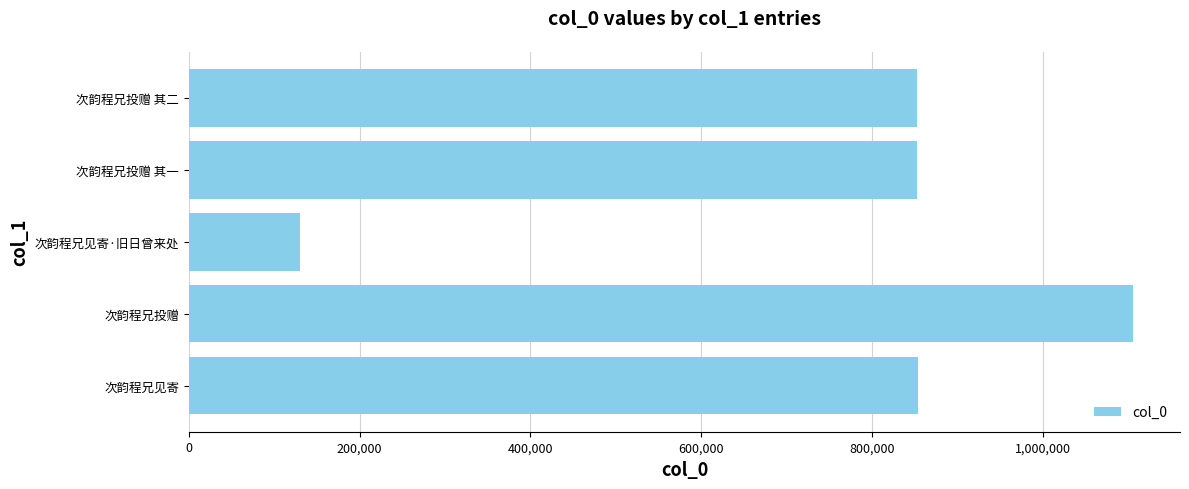

What is the greatest value displayed?

1105398